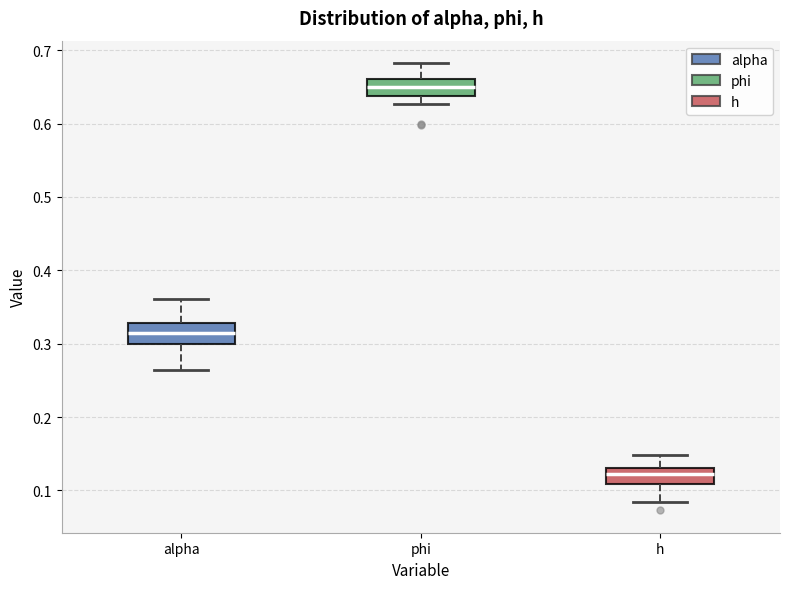

Which box has the lowest median line?

h